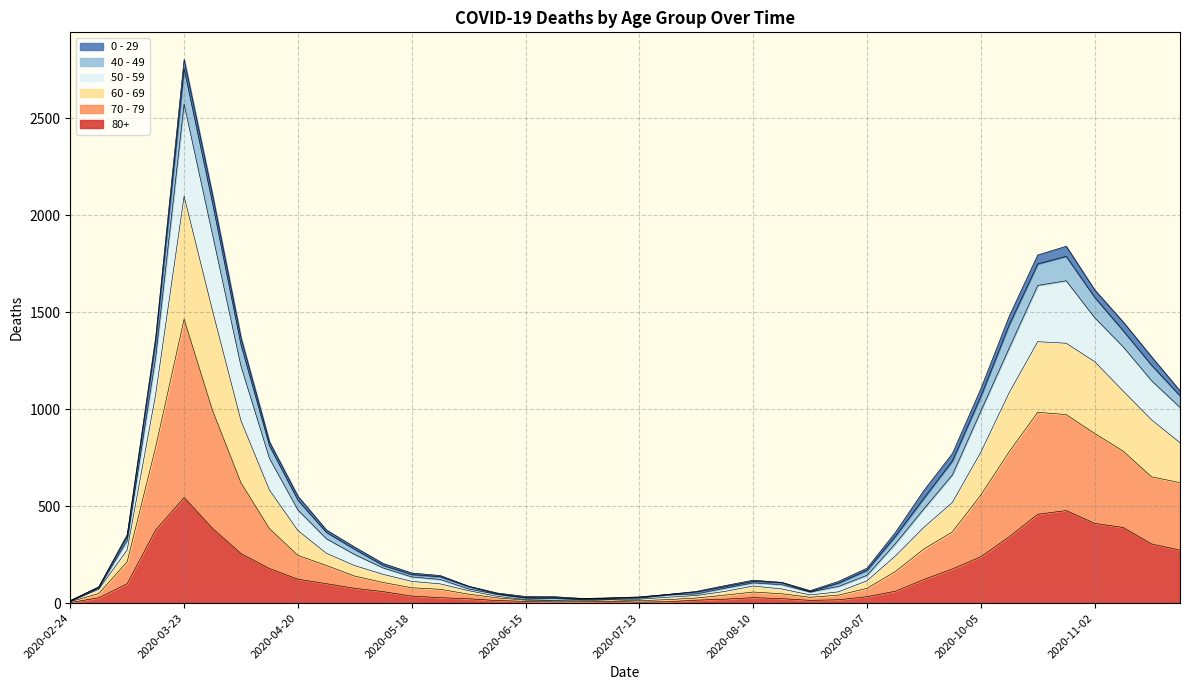

At which category is the sum across all series the highest?

2020-03-23